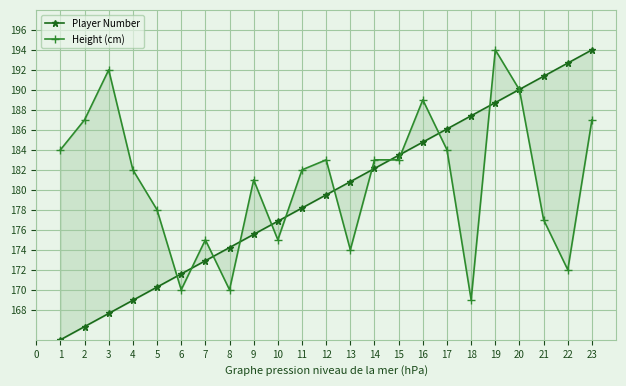

In Height (cm), how many points are lower than both neighbors (excluding endpoints)?

6